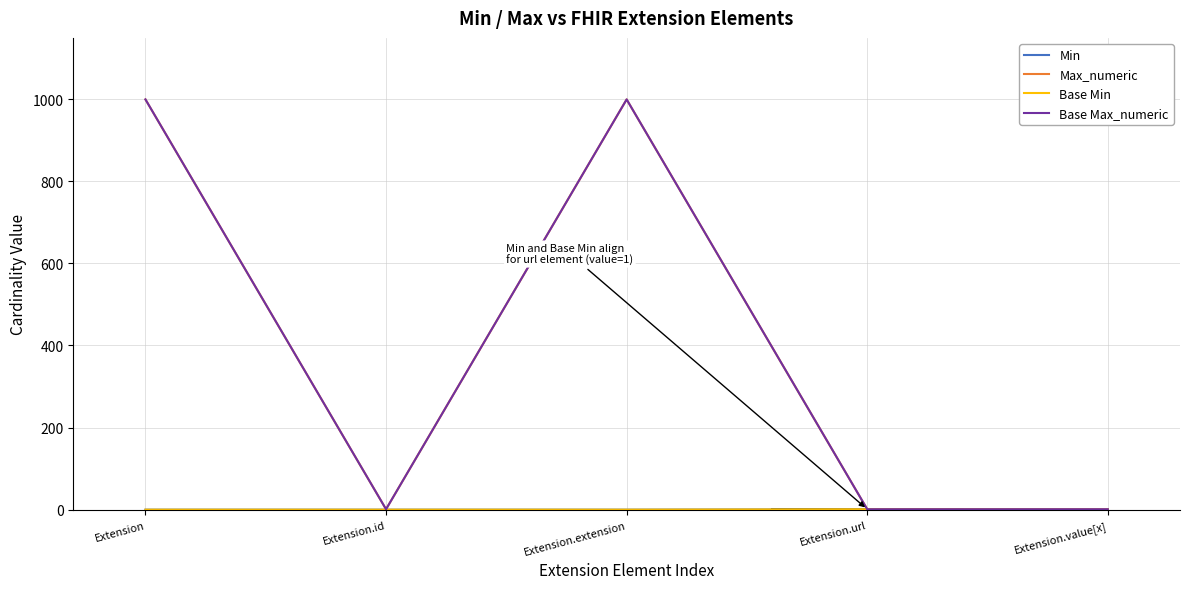

Which series has the largest range (max minus min)?

Max_numeric